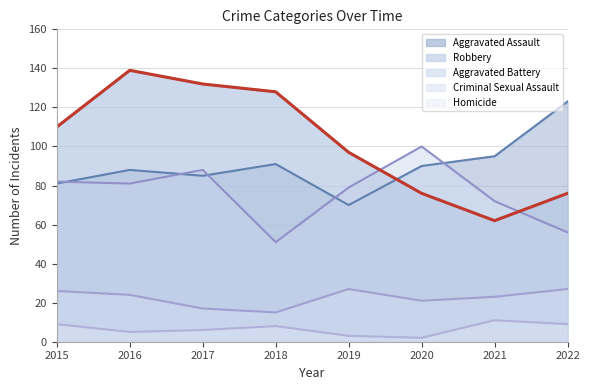

What is the sum of the Criminal Sexual Assault values at 2017 and 2021?

40